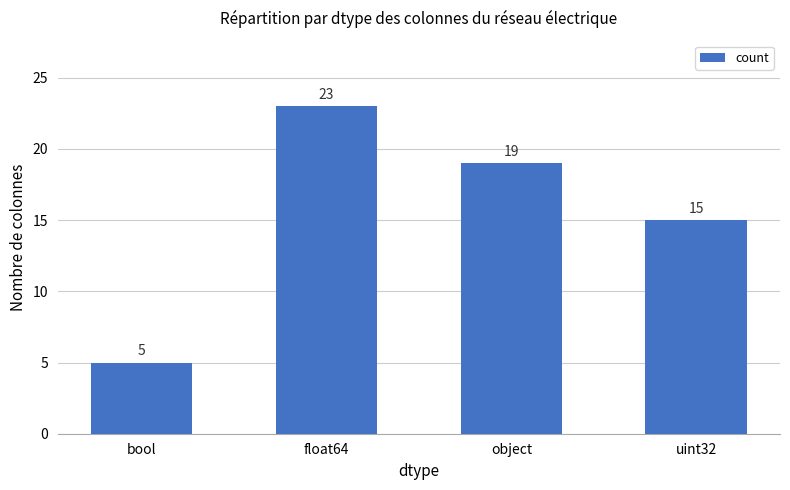

Rank the categories by value from highest to lowest.

float64, object, uint32, bool